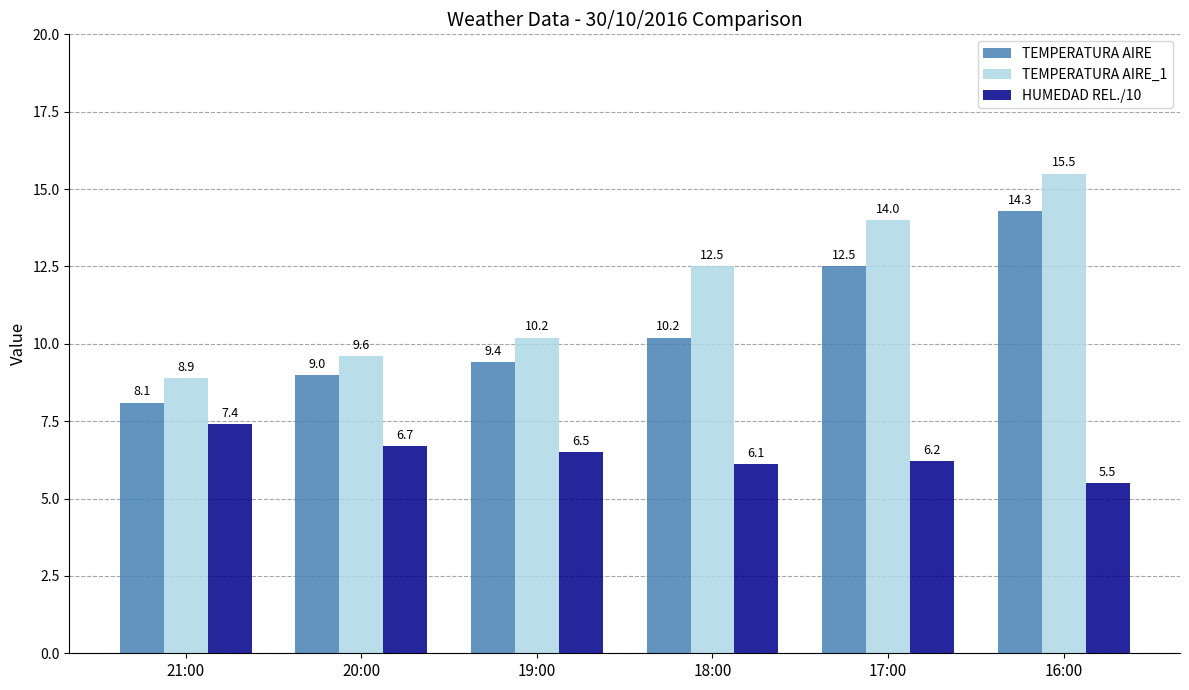

Rank the categories by TEMPERATURA AIRE value from lowest to highest.

21:00, 20:00, 19:00, 18:00, 17:00, 16:00